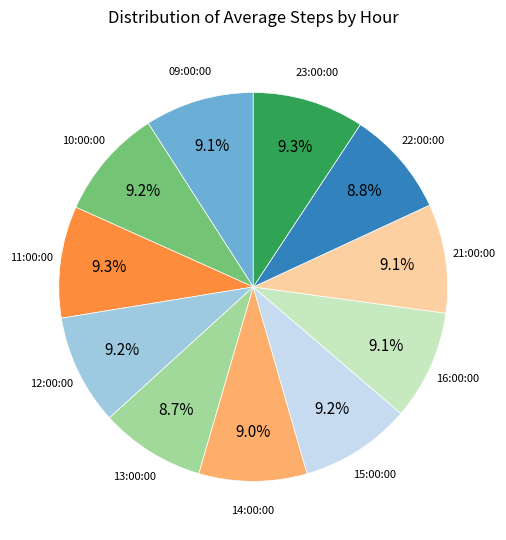

Is there any slice that represents more than half of the pie?

No